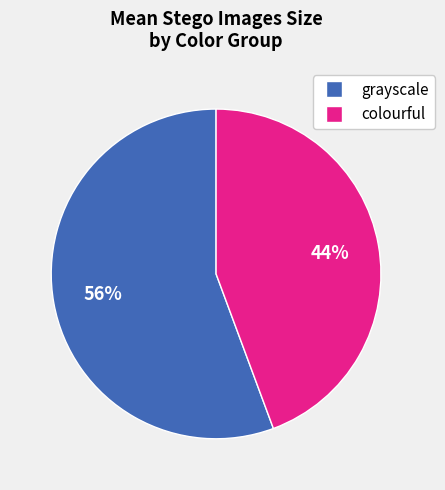

To the nearest percent, what is the average slice percentage?

50%